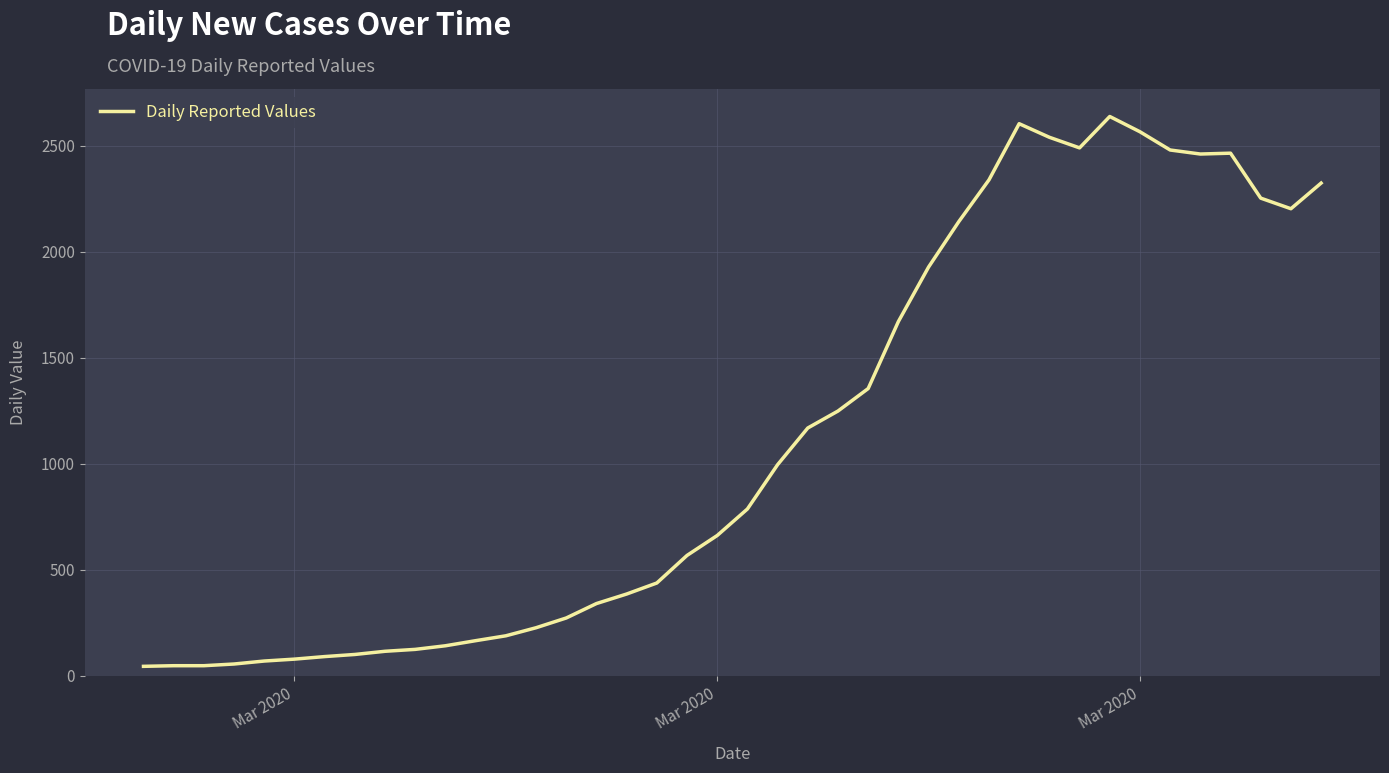

What is the maximum value shown in the chart?

2637